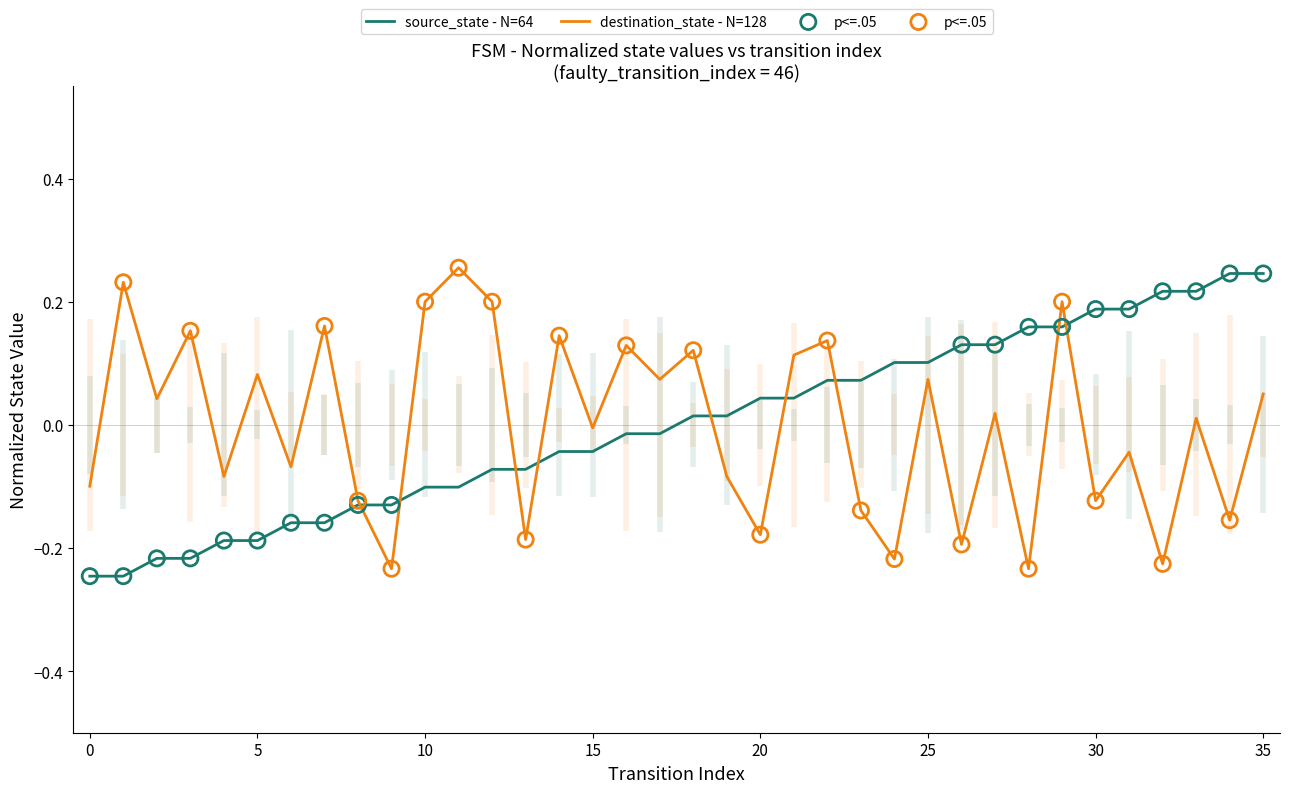

Which series has the widest spread of Y values?

source_state